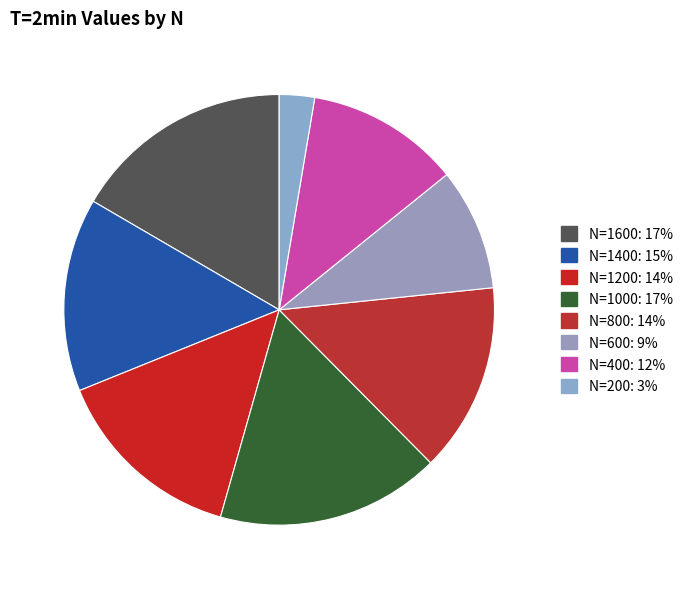

How many slices are in this pie chart?

8